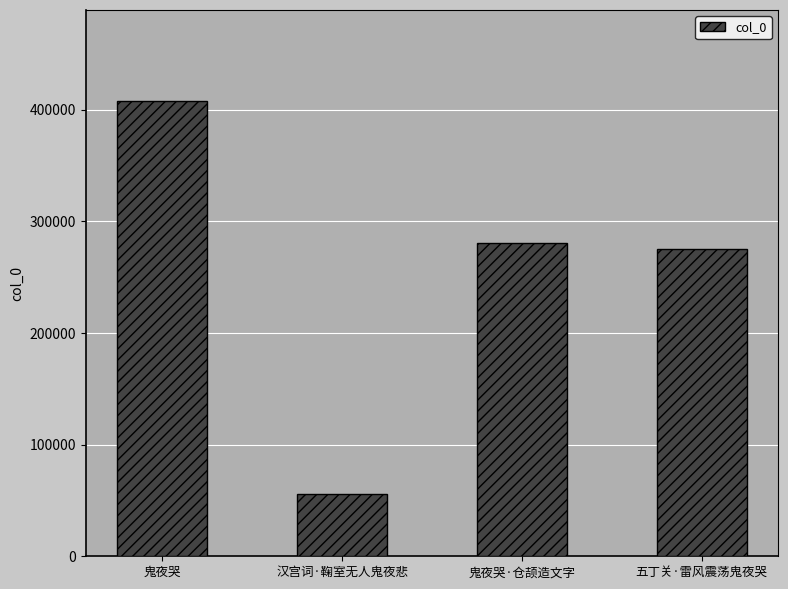

Rank the categories by value from highest to lowest.

鬼夜哭, 鬼夜哭·仓颉造文字, 五丁关·雷风震荡鬼夜哭, 汉宫词·鞠室无人鬼夜悲